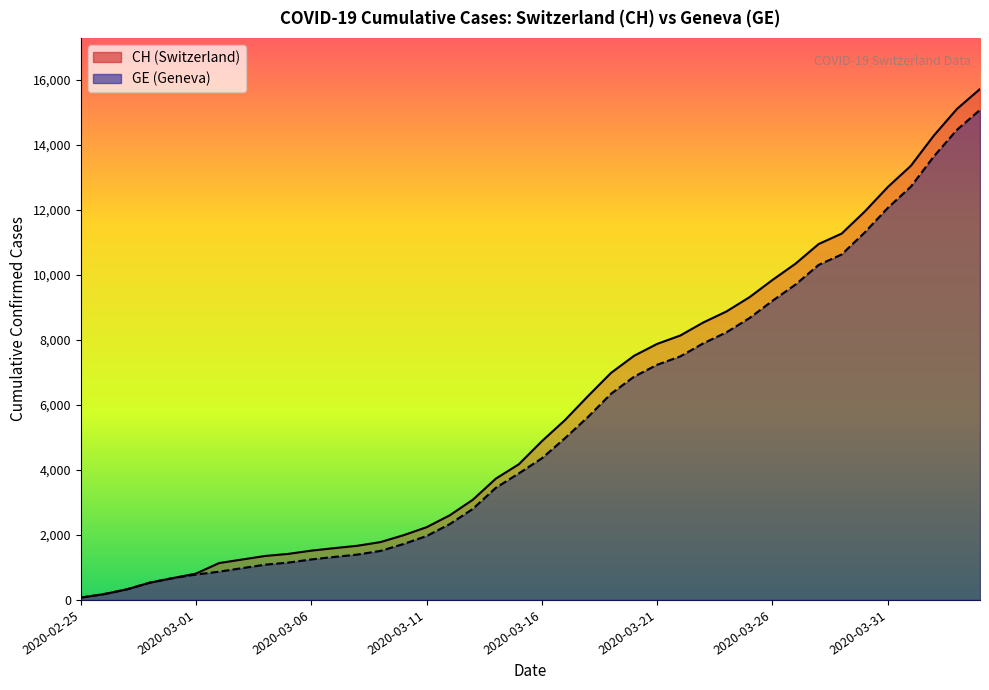

Where does the CH series first go above 4886?

2020-03-17